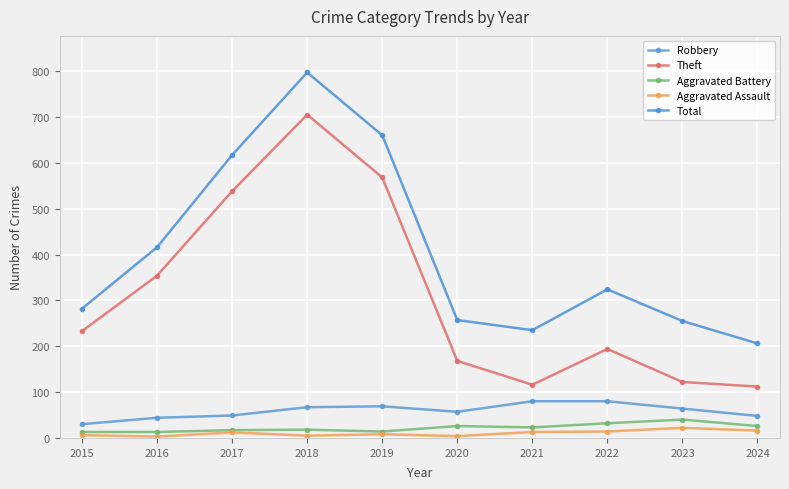

True or false: Aggravated Battery and Total cross at least once.

False